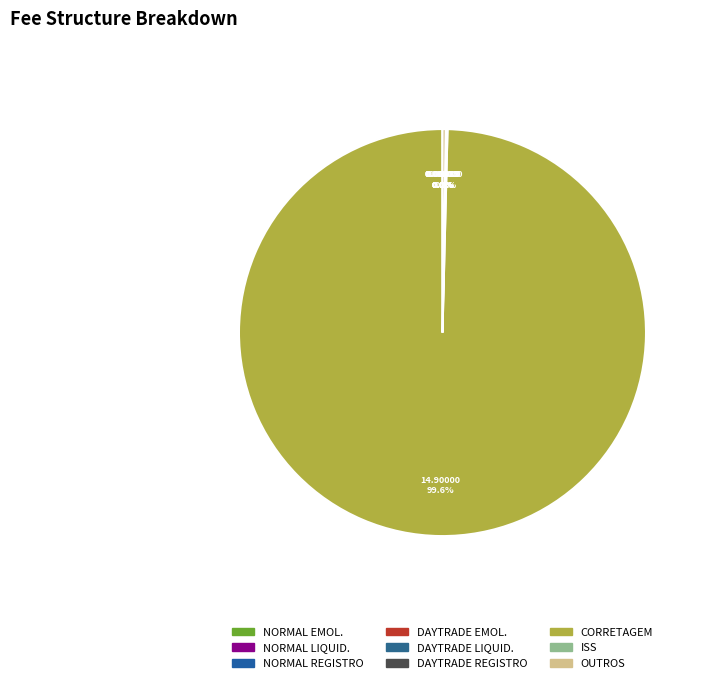

How many segments does this pie chart have?

9